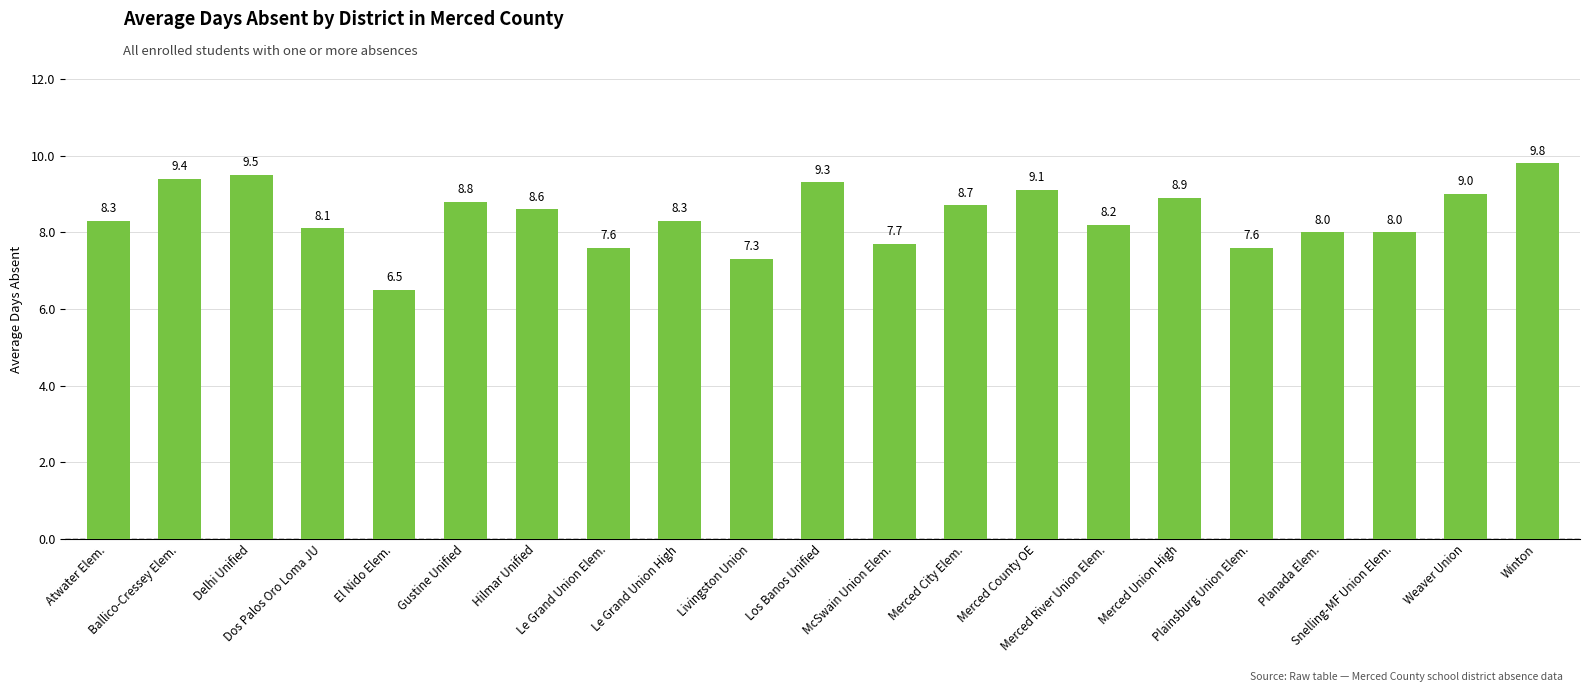

True or false: the data shows 8.0 at Snelling-MF Union Elem..

True